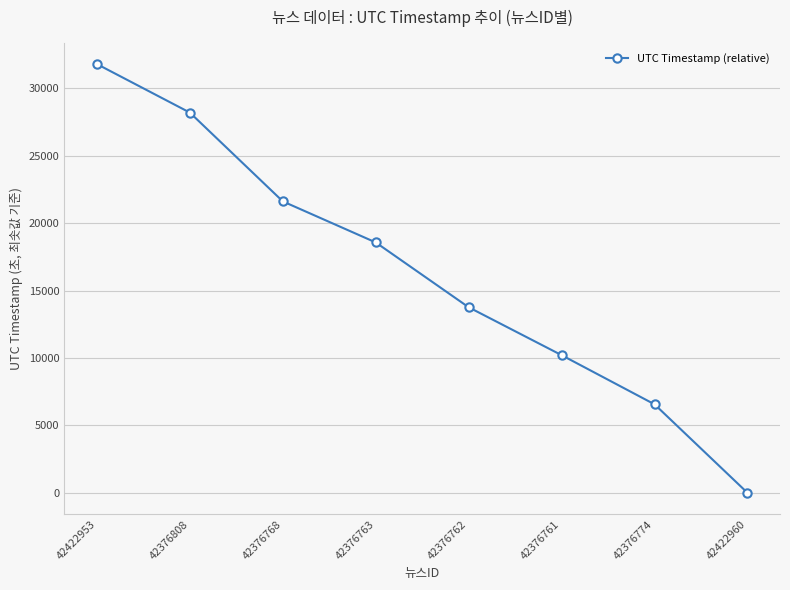

True or false: there are more than 1 points higher than both neighbors.

False